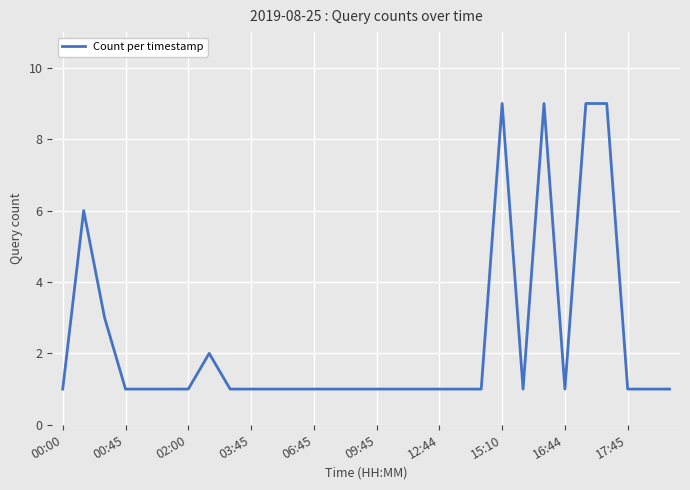

What is the minimum value shown in the chart?

1